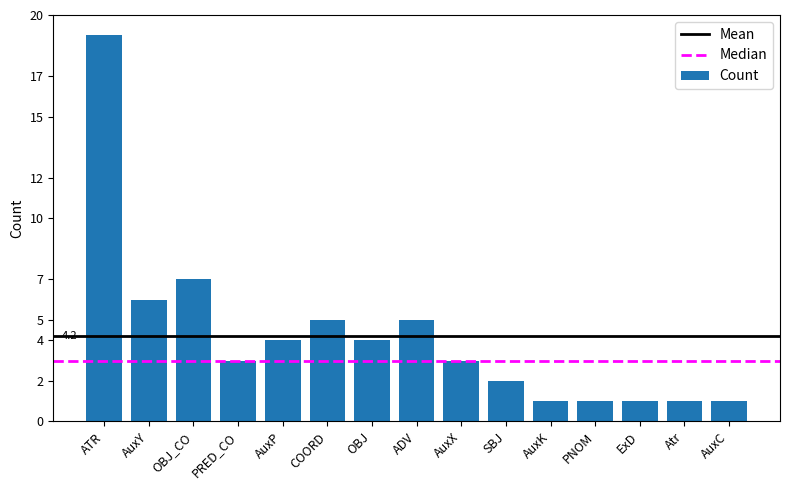

What is the approximate value at OBJ?

4